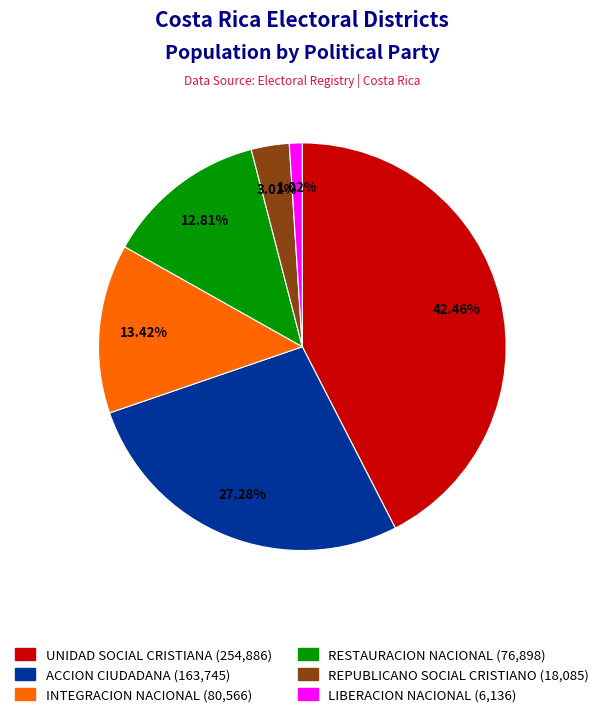

Between REPUBLICANO SOCIAL CRISTIANO and ACCION CIUDADANA, which is larger?

ACCION CIUDADANA